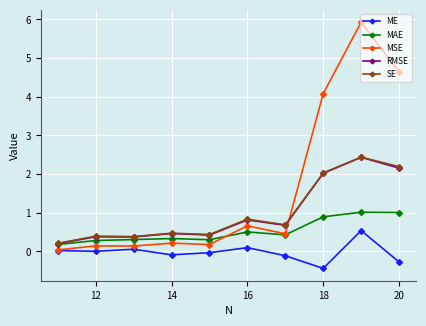

In SE, how many points are higher than both neighbors (excluding endpoints)?

4